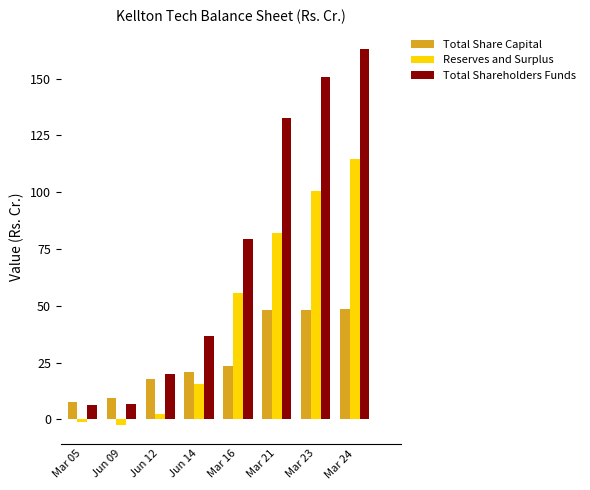

At which label does Reserves and Surplus first exceed 55?

Mar 16